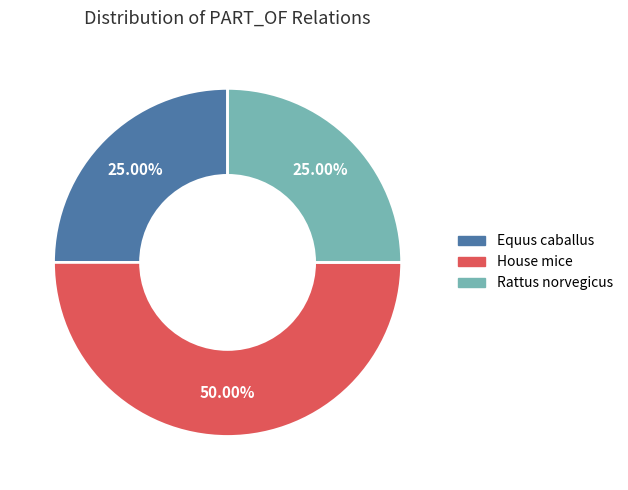

To the nearest percent, what is the average slice percentage?

33%